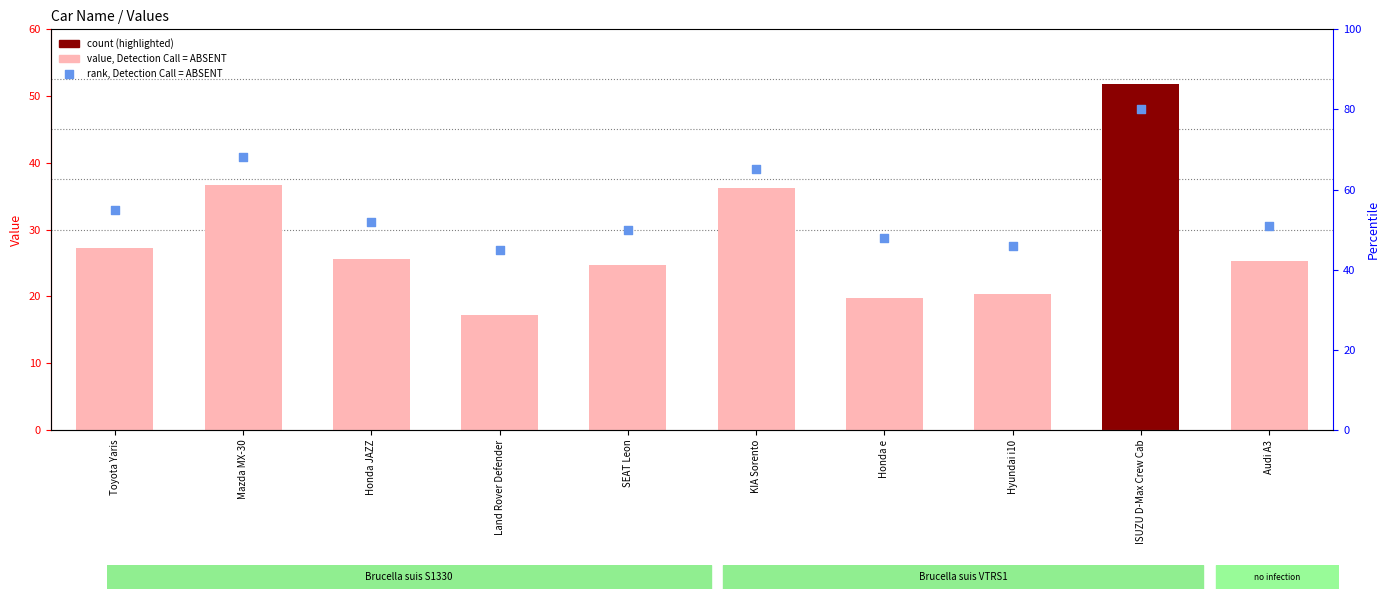

What is the total value across all series at Land Rover Defender?

62.2